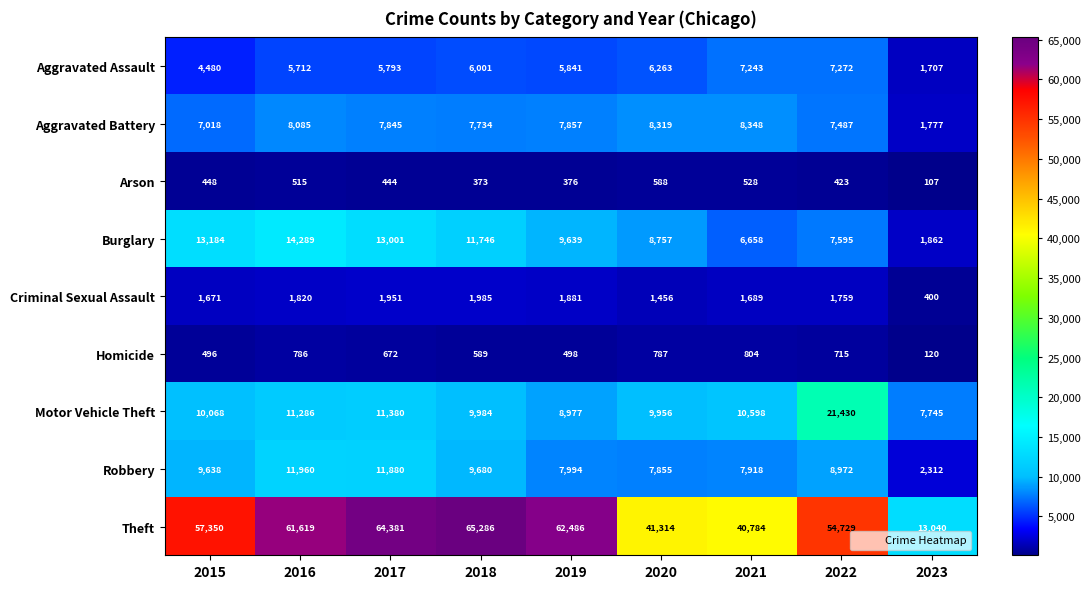

The value of Homicide at 2022 is 1151. True or false?

False